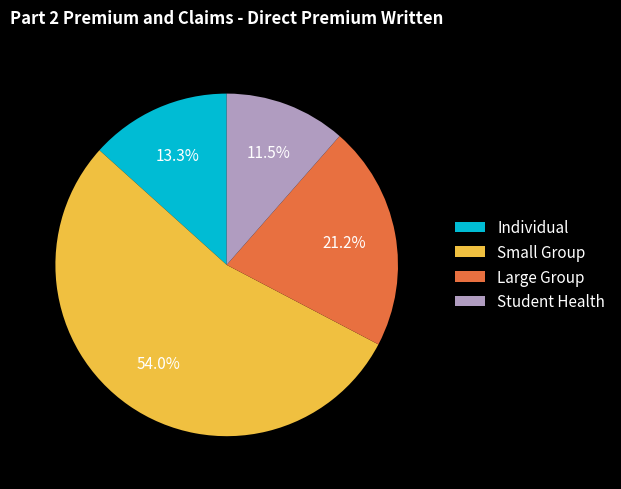

Between Large Group and Individual, which is larger?

Large Group